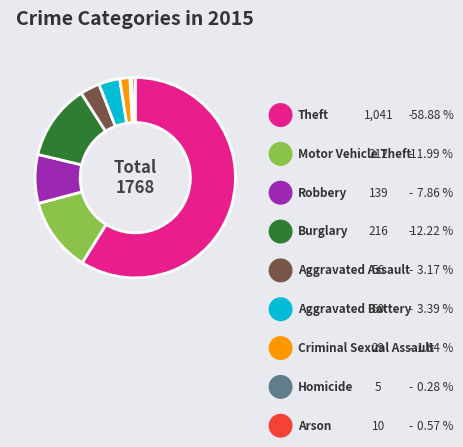

Count the number of slices in the pie.

9